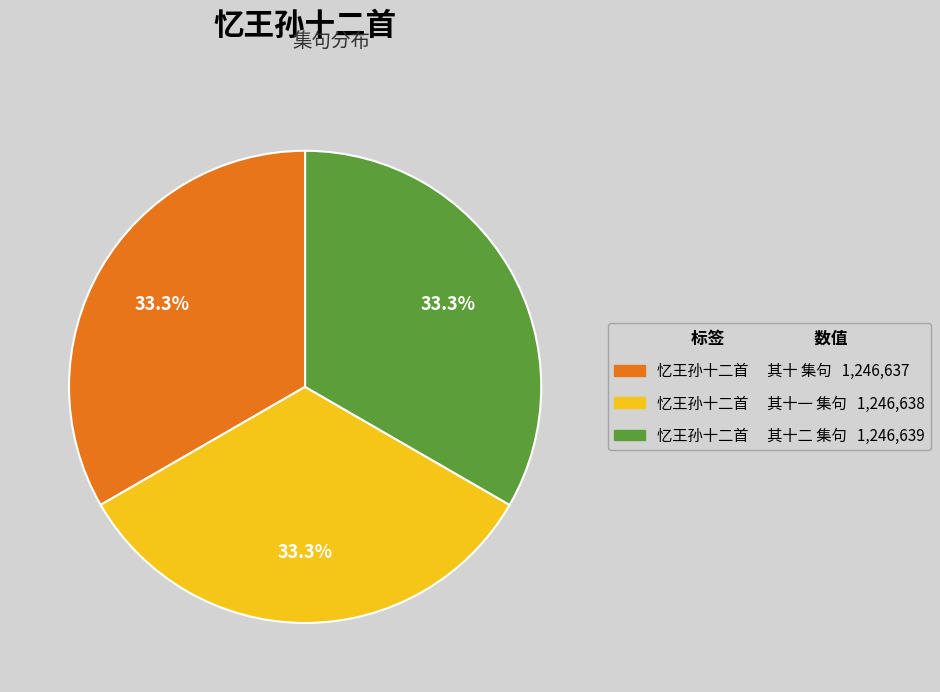

To the nearest percent, what is the average slice percentage?

33%